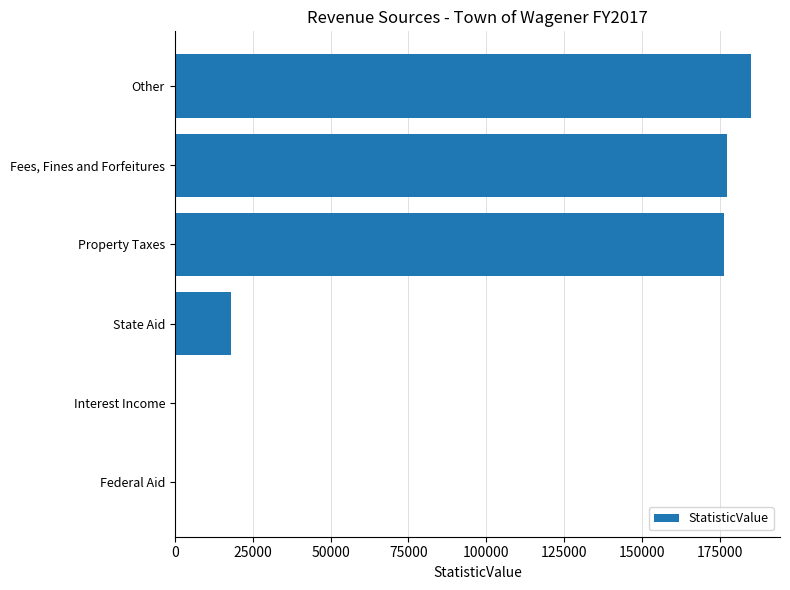

At which label is the value closest to 92486?

State Aid